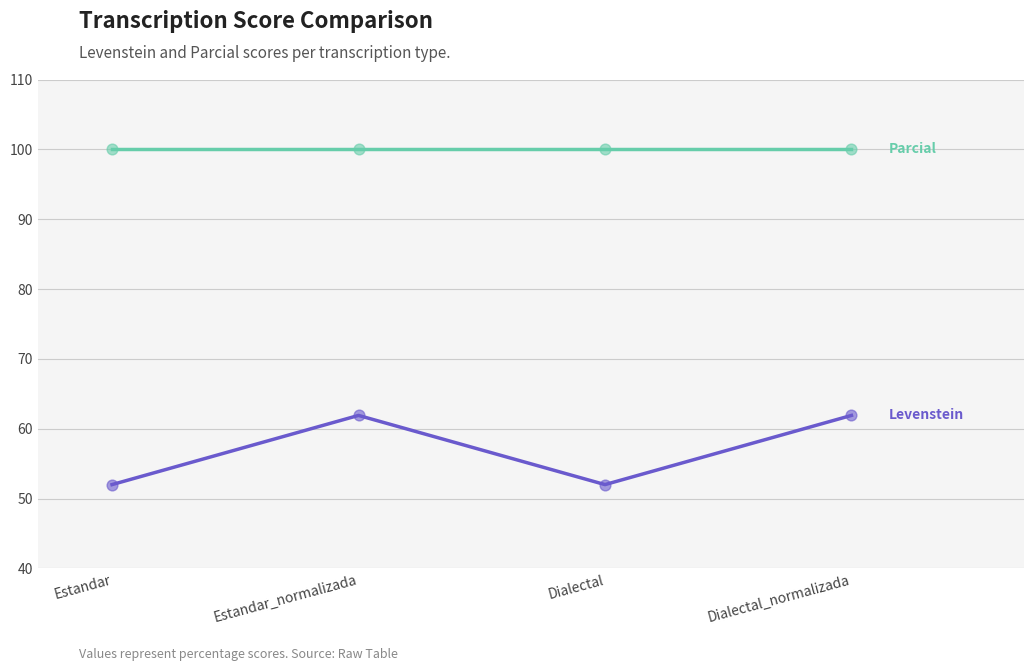

What is the total value across all series at Dialectal?

152.0